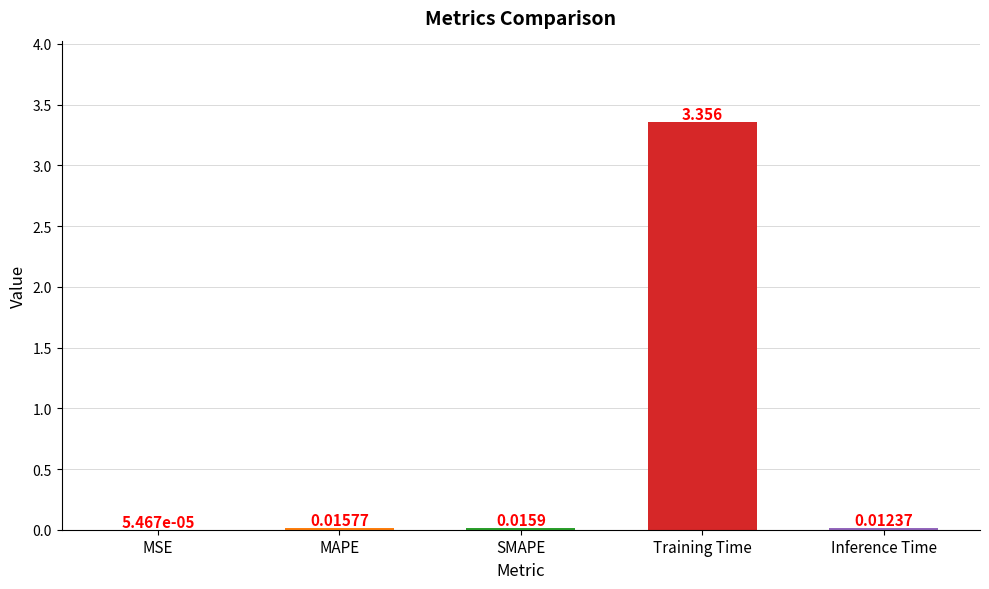

Which label corresponds to the largest value in the chart?

Training Time